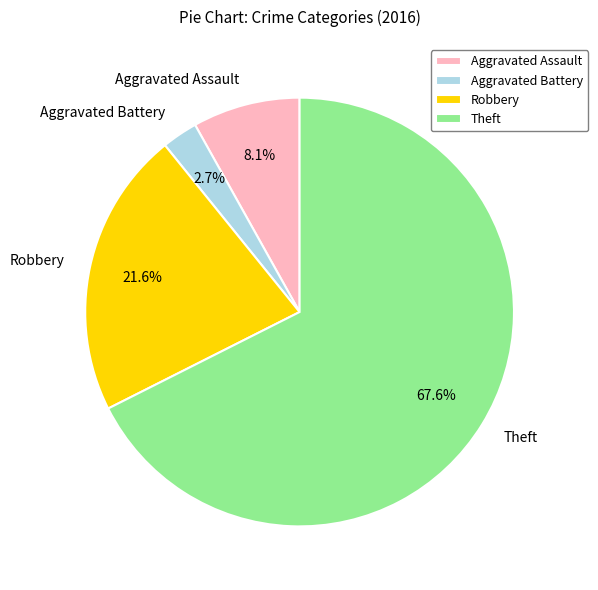

True or false: Aggravated Assault accounts for 8% of the total.

True